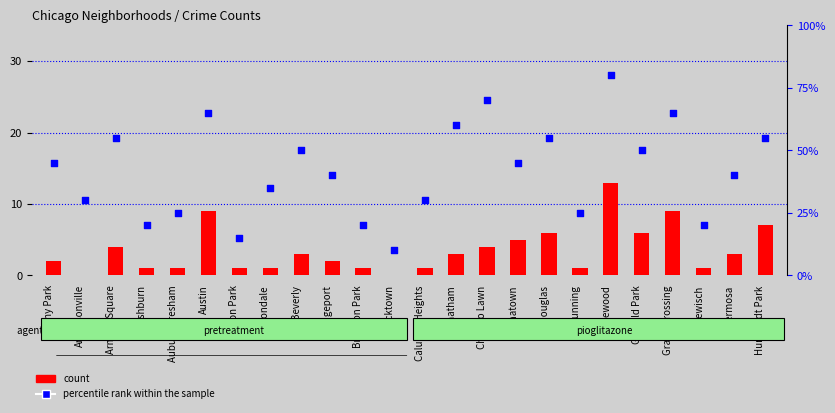

Which series has the largest Y range (max minus min)?

percentile rank within the sample